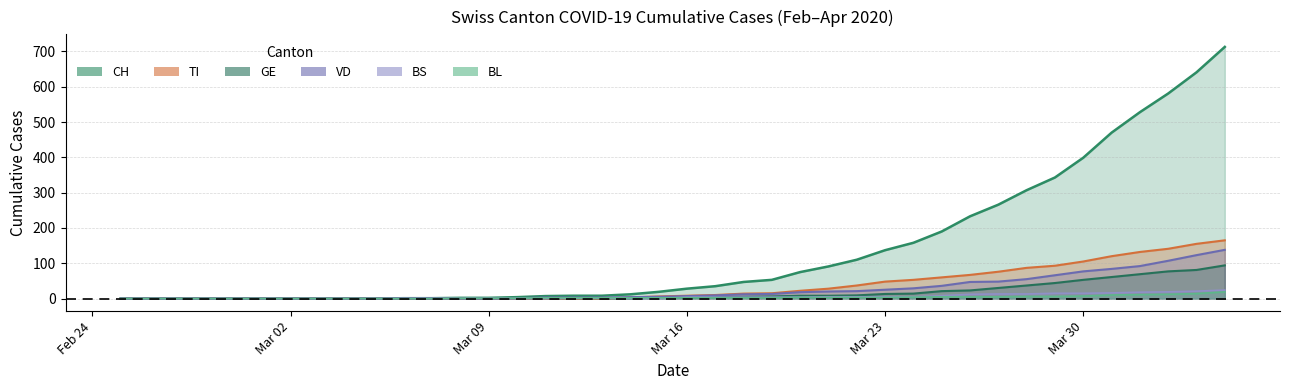

Reading right to left, transcribe all the data shown in this chart.

CH: 713	641	581	528	470	399	343	307	266	233	190	158	137	110	91	75	53	47	35	28	19	12	8	8	7	4	2	2	1	1	0	0	0	0	0	0	0	0	0	0
GE: 94	81	77	69	61	53	44	37	30	23	21	14	13	9	8	8	6	5	4	3	3	1	1	1	1	1	0	0	0	0	0	0	0	0	0	0	0	0	0	0
VD: 138	123	107	92	84	77	66	55	48	47	36	29	25	21	20	18	13	12	9	7	5	4	3	3	3	1	1	1	1	1	0	0	0	0	0	0	0	0	0	0
BL: 19	14	12	11	10	7	6	6	5	5	5	4	3	3	3	3	2	2	2	2	2	2	2	2	2	1	1	1	0	0	0	0	0	0	0	0	0	0	0	0
TI: 165	155	141	132	120	105	93	87	76	67	60	53	48	37	28	22	15	14	10	8	6	3	0	0	0	0	0	0	0	0	0	0	0	0	0	0	0	0	0	0
BS: 24	21	19	18	16	15	15	13	13	12	8	5	5	5	5	4	4	4	4	4	0	1	1	1	0	0	0	0	0	0	0	0	0	0	0	0	0	0	0	0